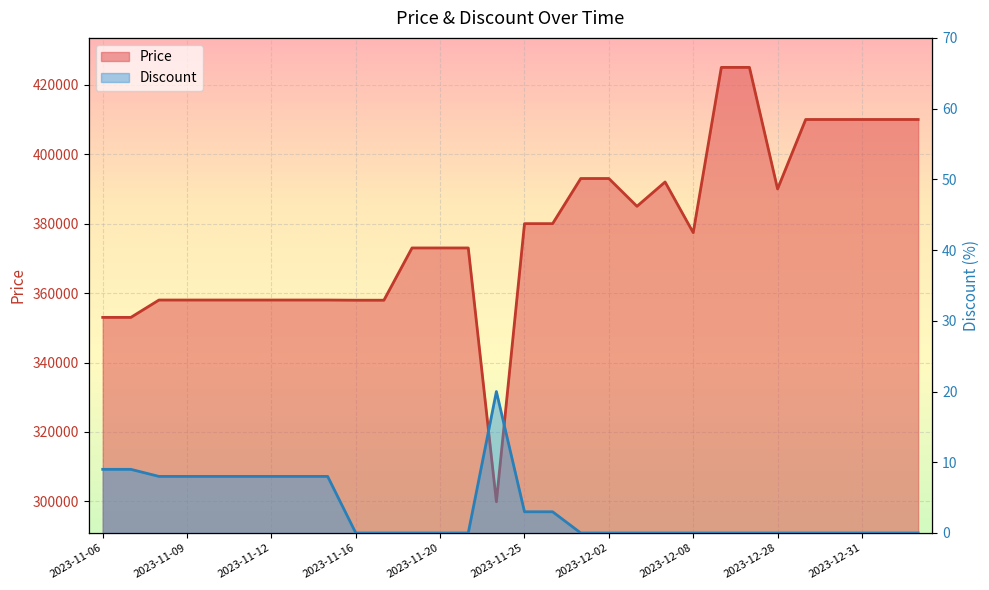

What is the label of the 14th point from the left?

2023-11-22